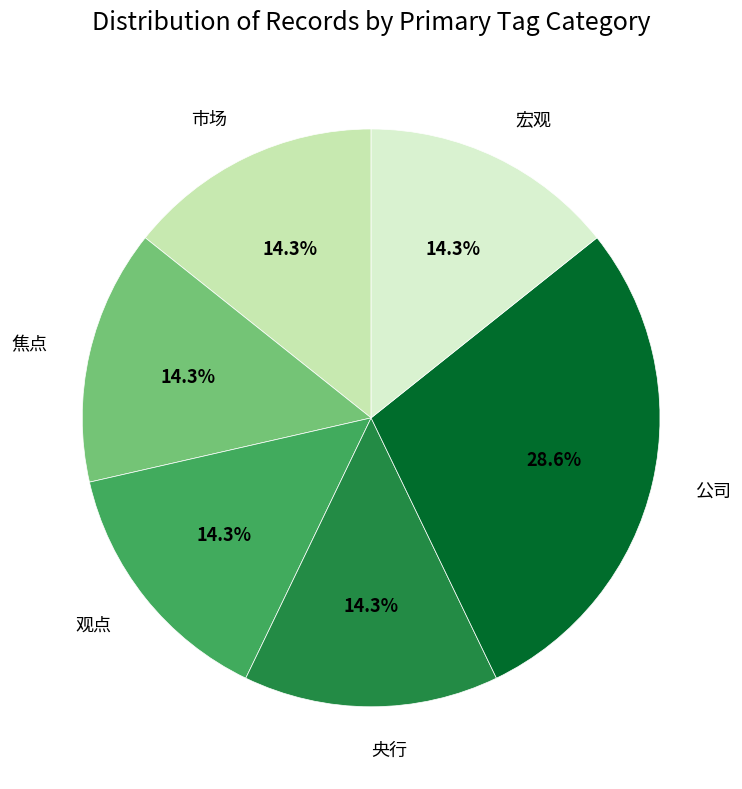

Which slice is the largest?

公司